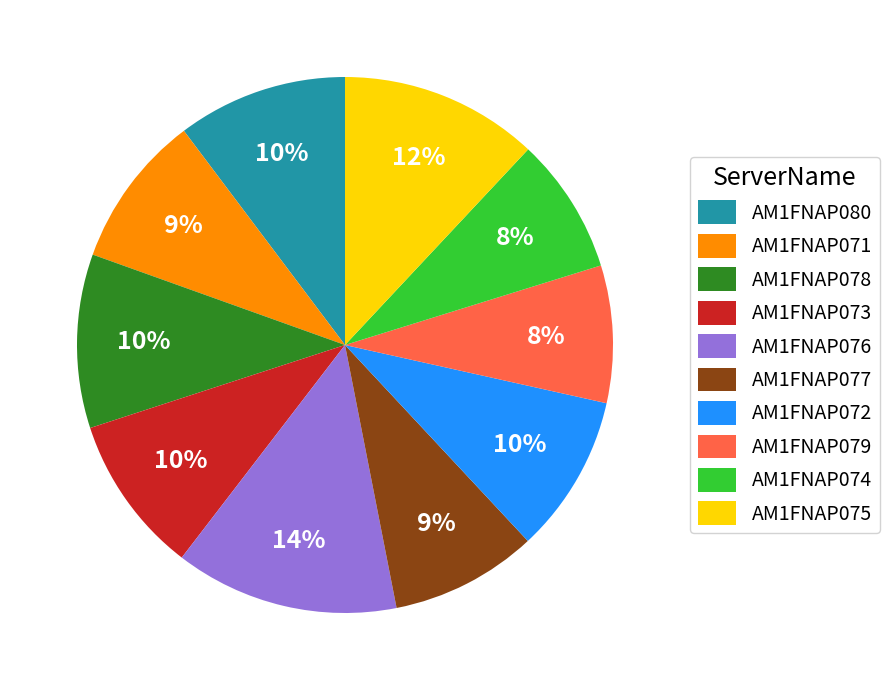

True or false: AM1FNAP074 accounts for 23% of the total.

False